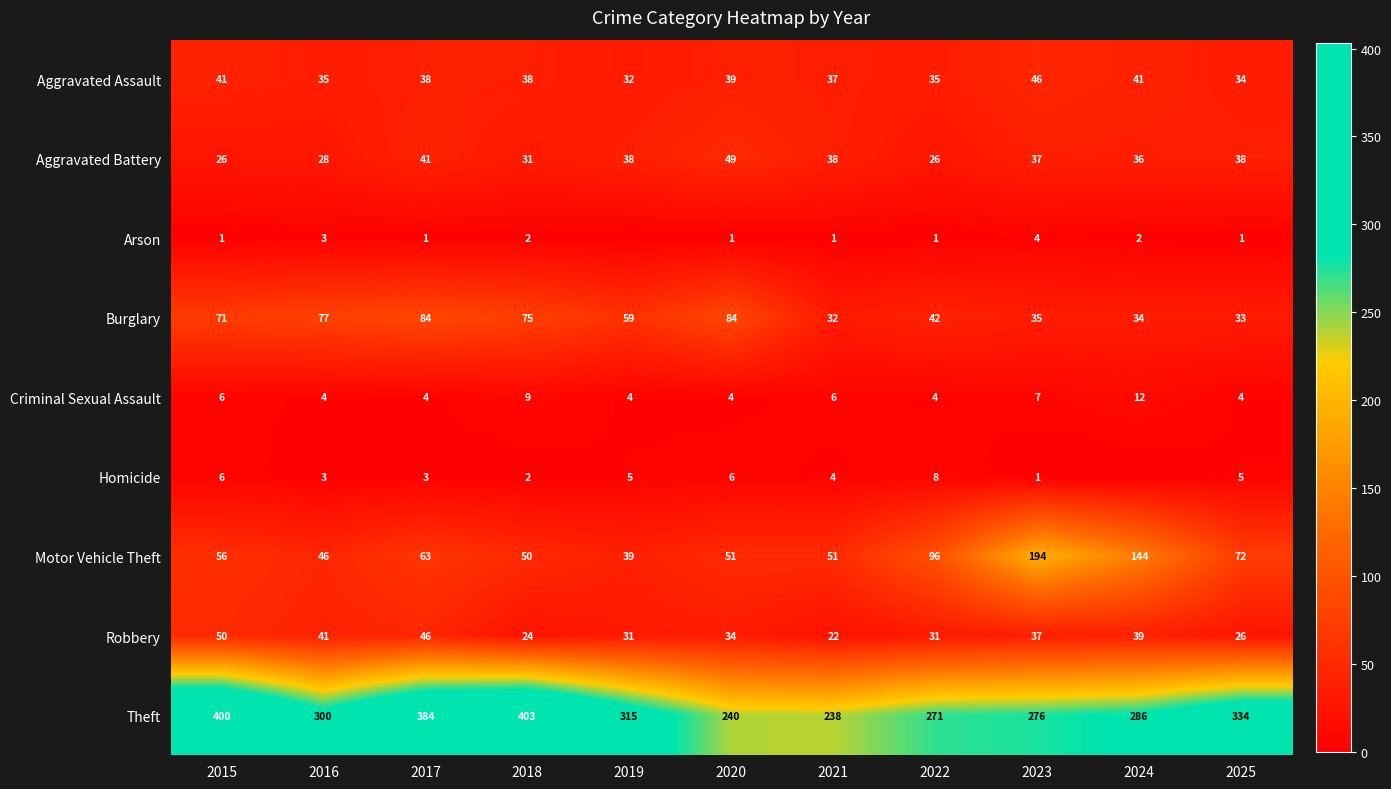

Which series changed the most between 2018 and 2022?

Theft